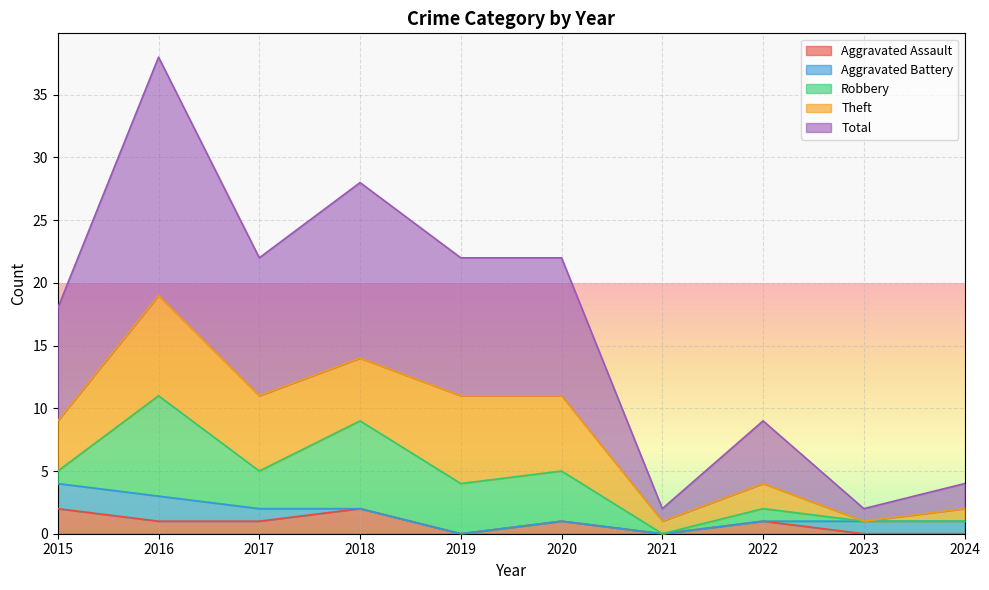

What is the value of the Theft point at the 10th from the left?

1